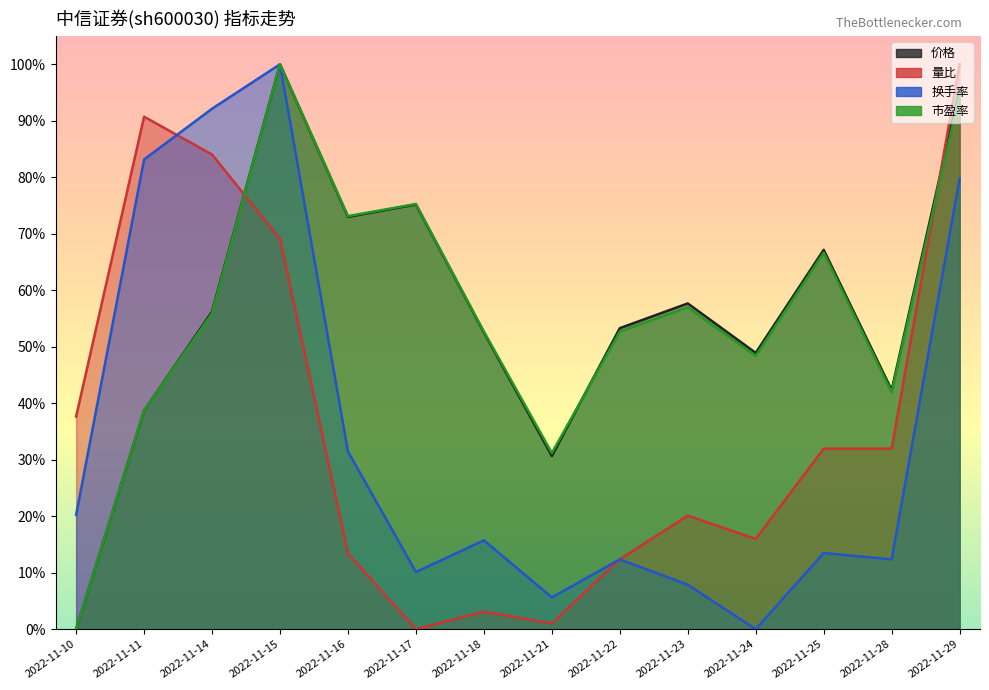

Which category has the lowest value in the 量比 series?

2022-11-17